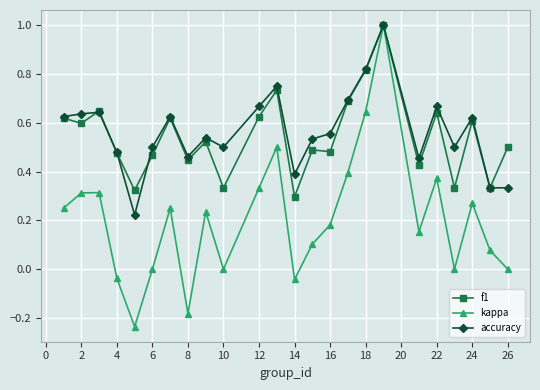

What is the maximum value for accuracy?

1.0